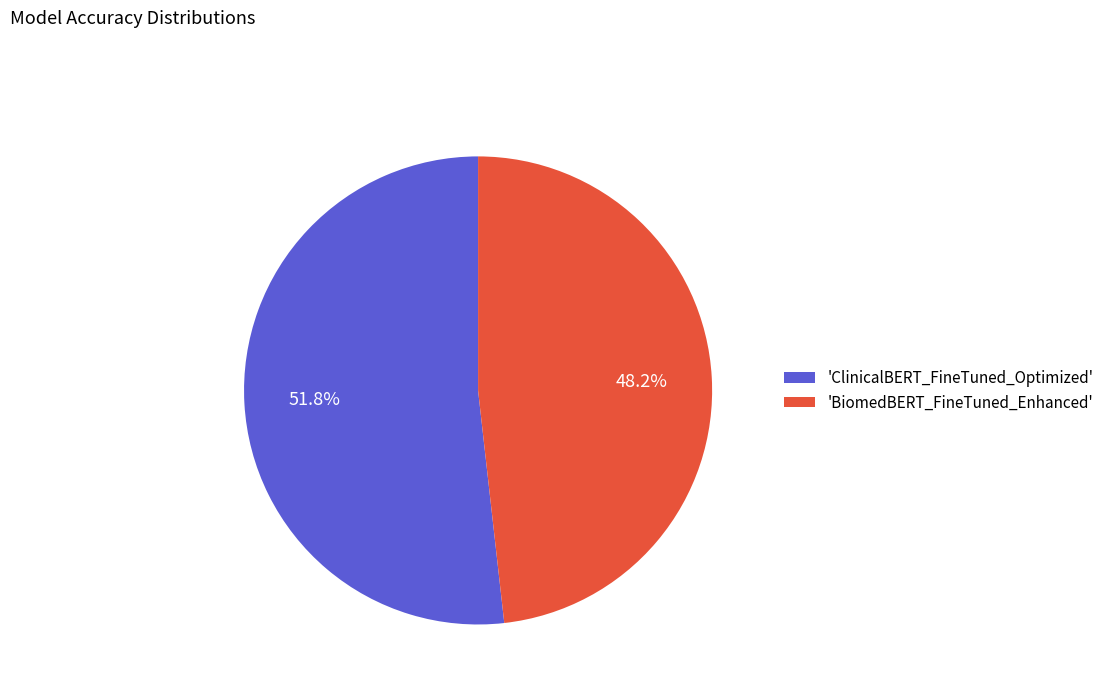

Is 'BiomedBERT_FineTuned_Enhanced' the majority of the pie?

No